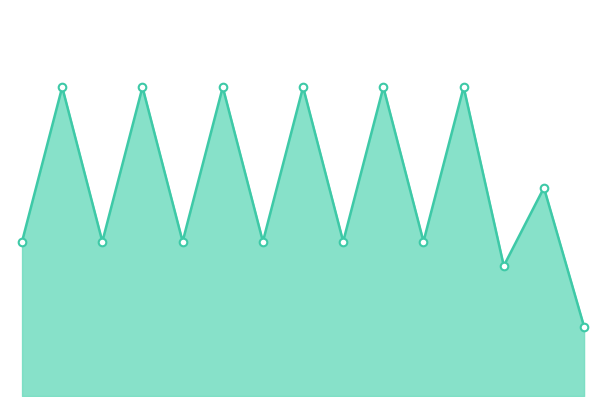

What is the change in value from 11 to 12?

-1030